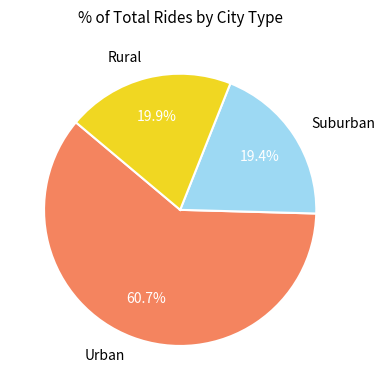

Do Urban and Rural together represent more than half of the pie?

Yes